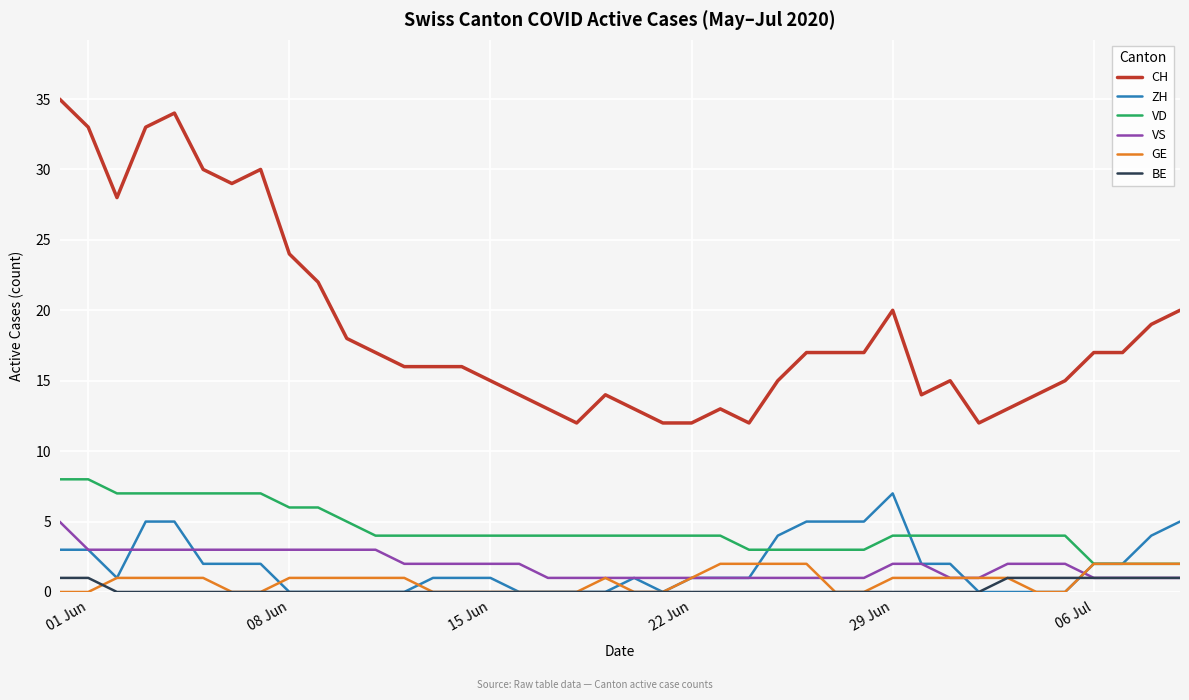

List the series in order of their peak value, lowest first.

BE, GE, VS, ZH, VD, CH